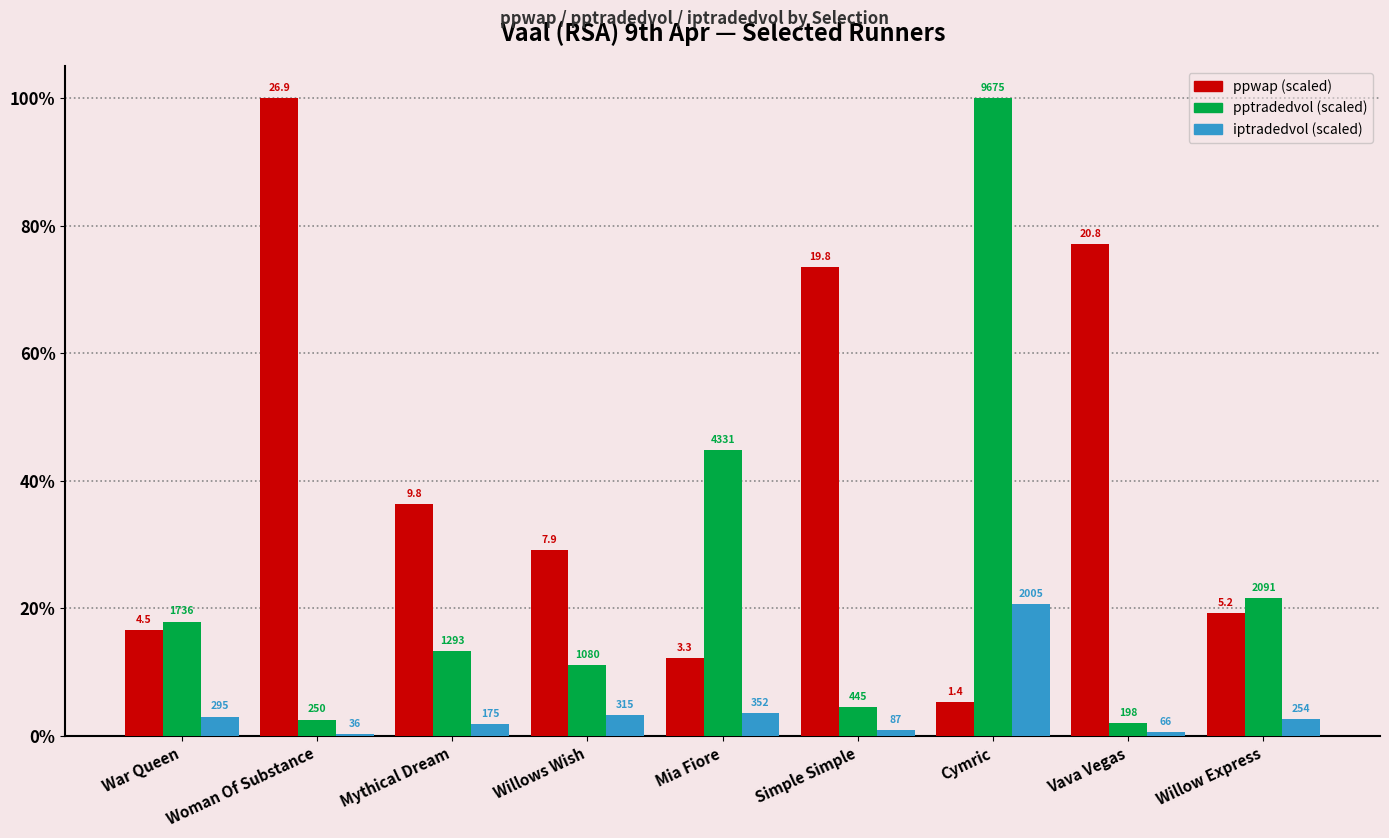

How many groups of bars are there?

9